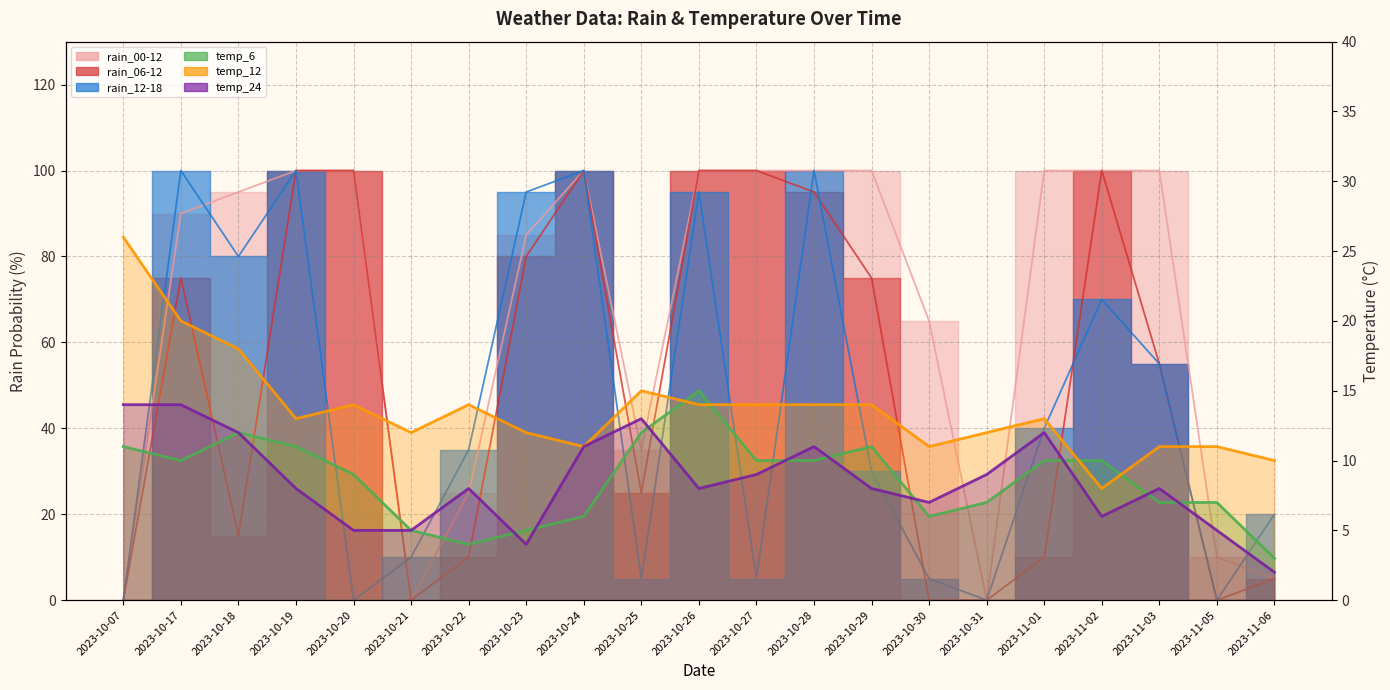

The value of rain_12-18 at 2023-10-31 is 31. True or false?

False